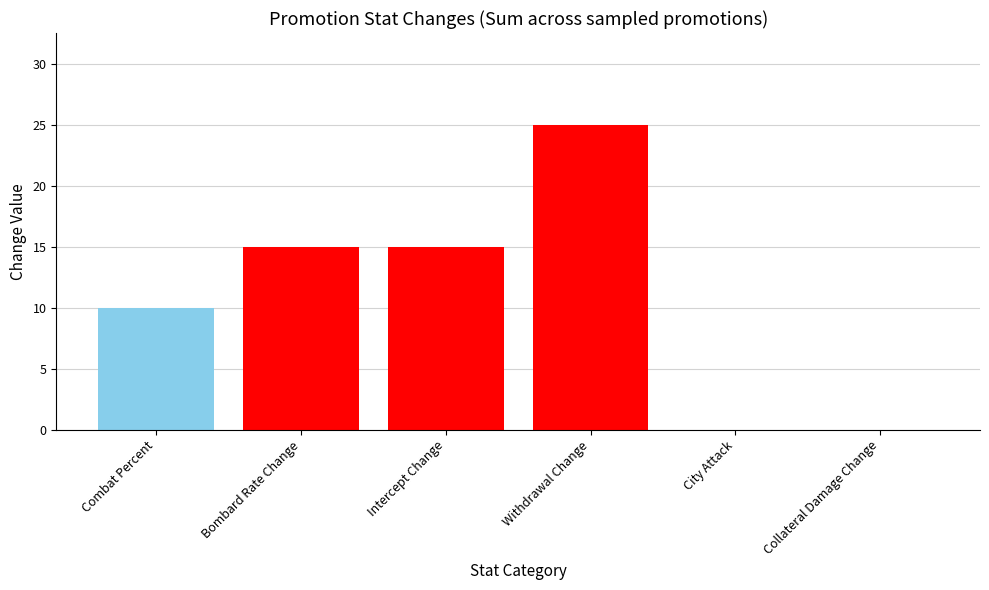

What is the maximum value shown in the chart?

25